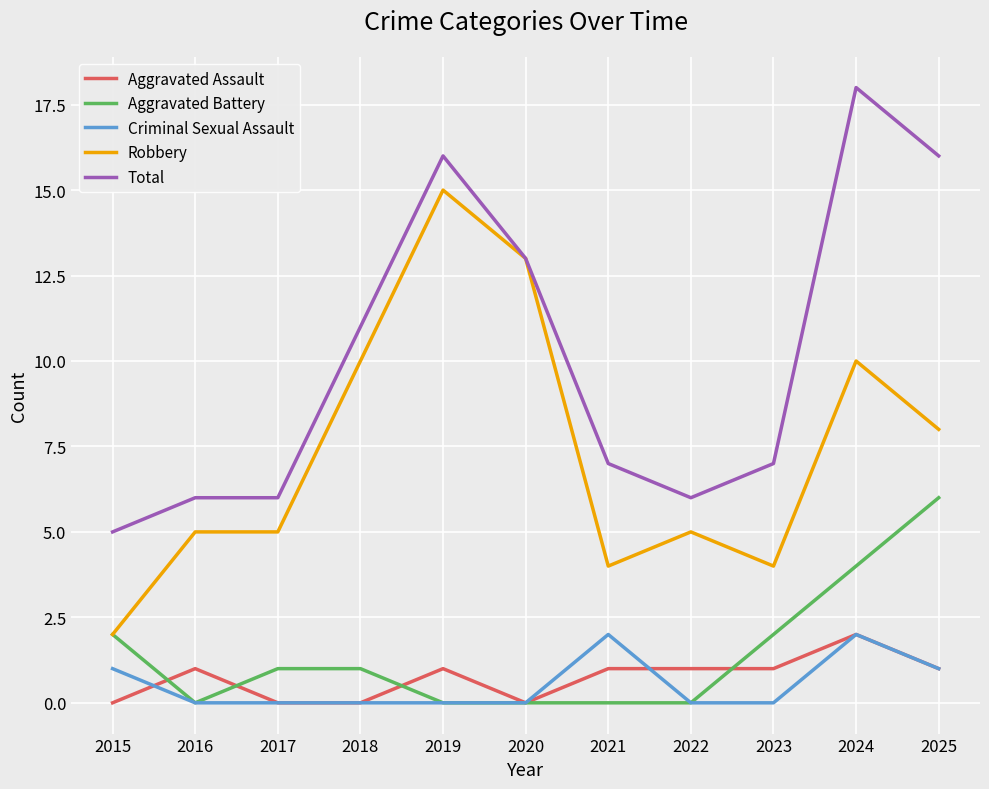

What is the difference between the highest and lowest values at 2025?

15